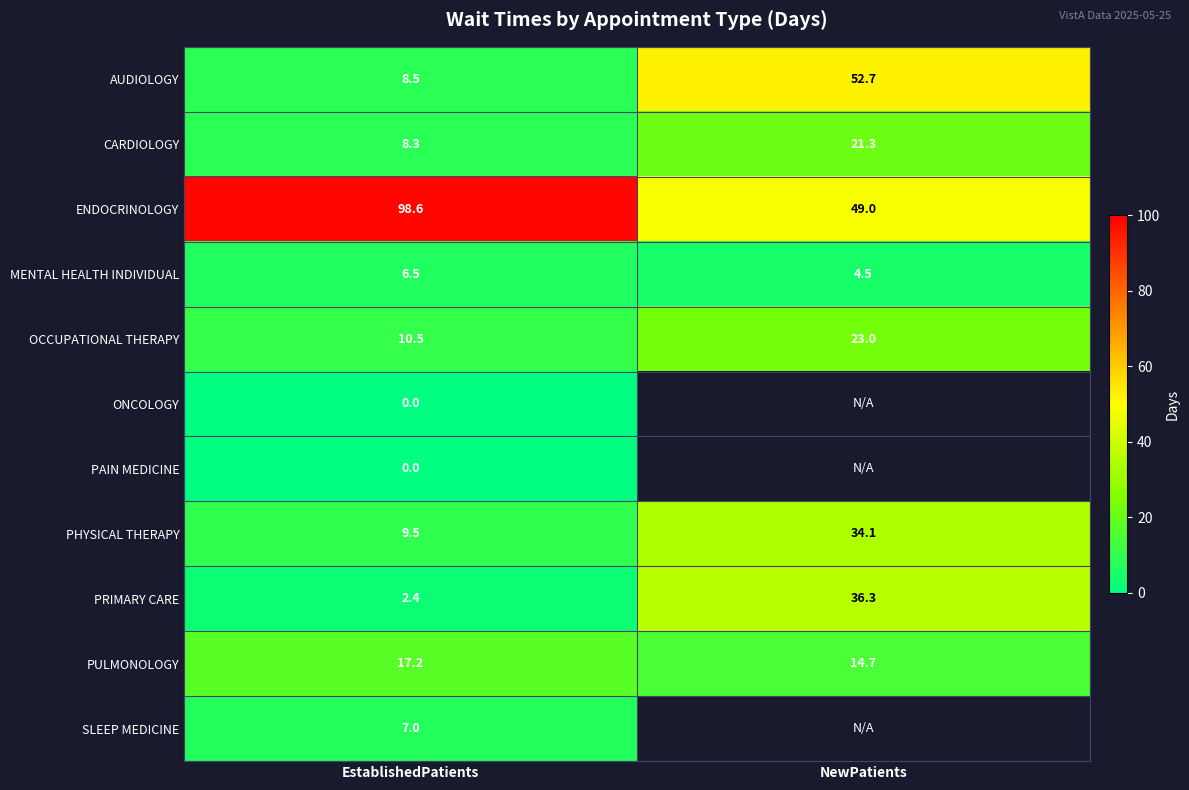

Is it true that PHYSICAL THERAPY equals 9.5 at EstablishedPatients?

True